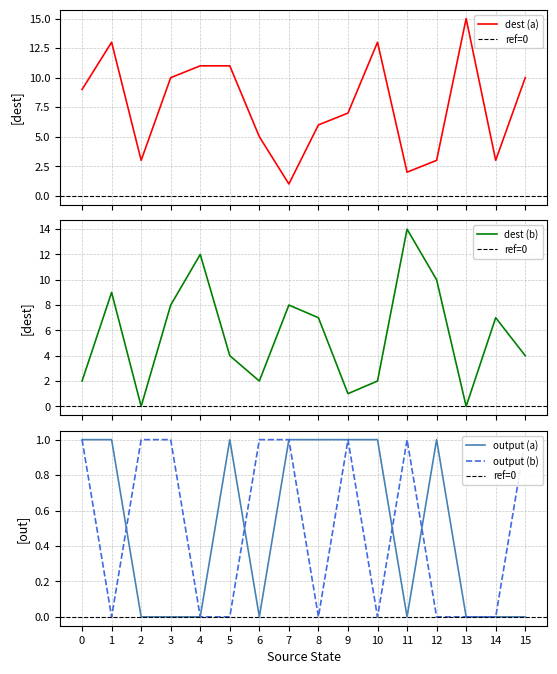

Which has a higher value, 10 or 6?

10